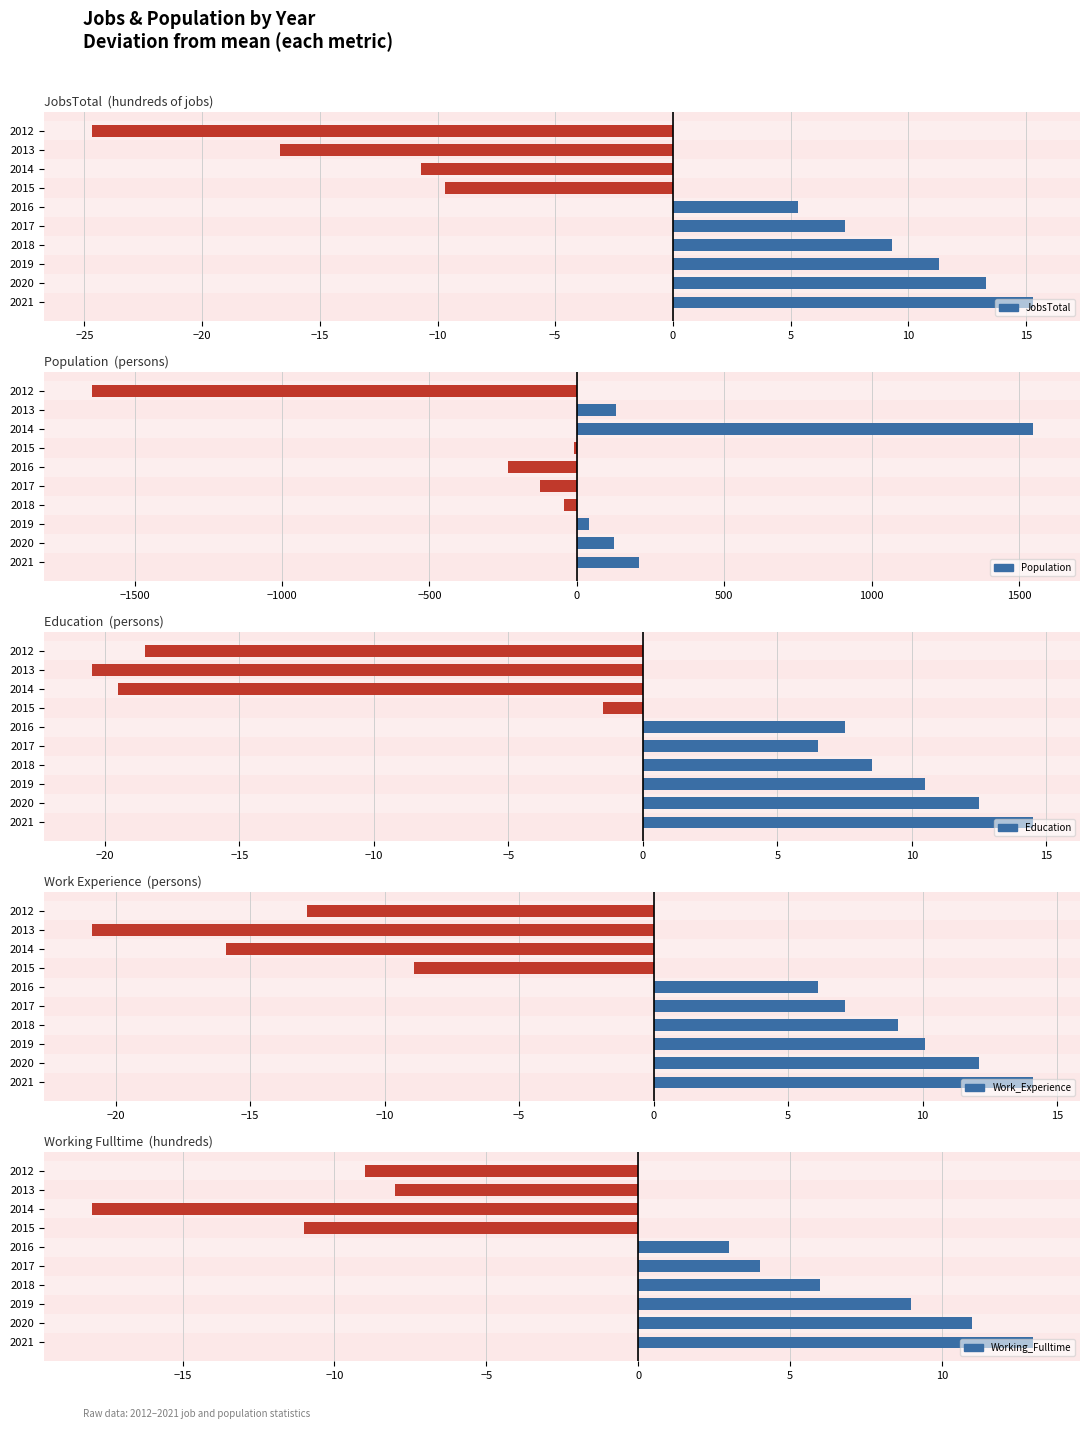

At how many categories does at least one series exceed 1279?

1